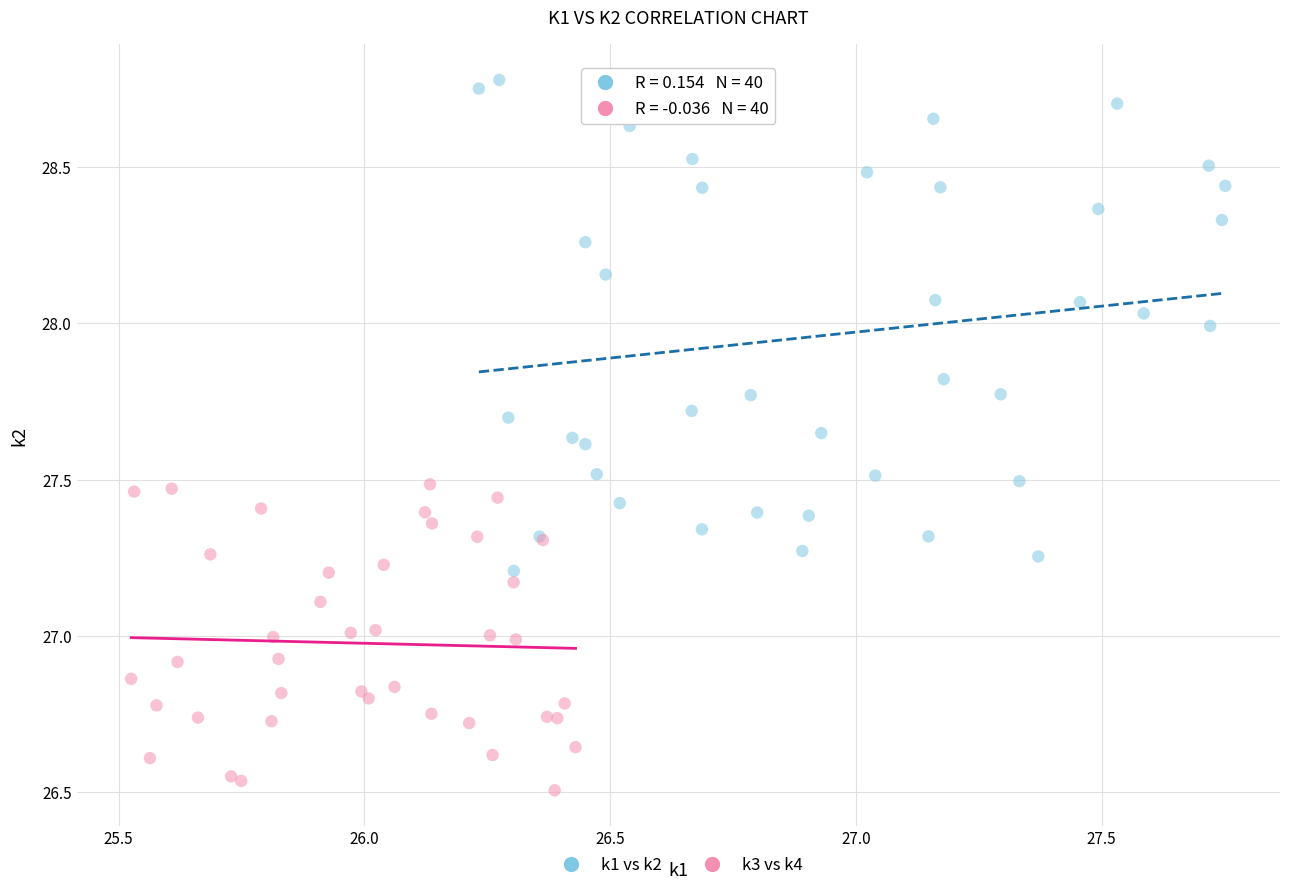

Which series has the widest spread of Y values?

k1 vs k2